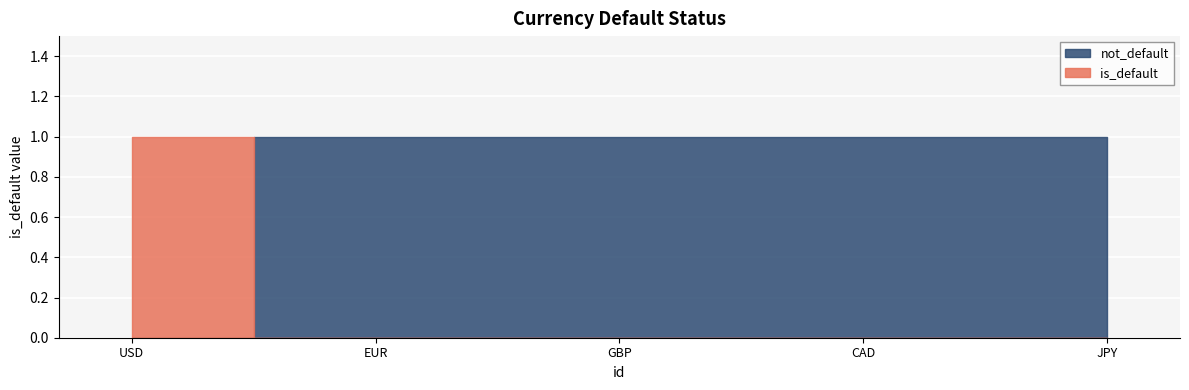

Count the not_default values in the range 1 to 2.

4